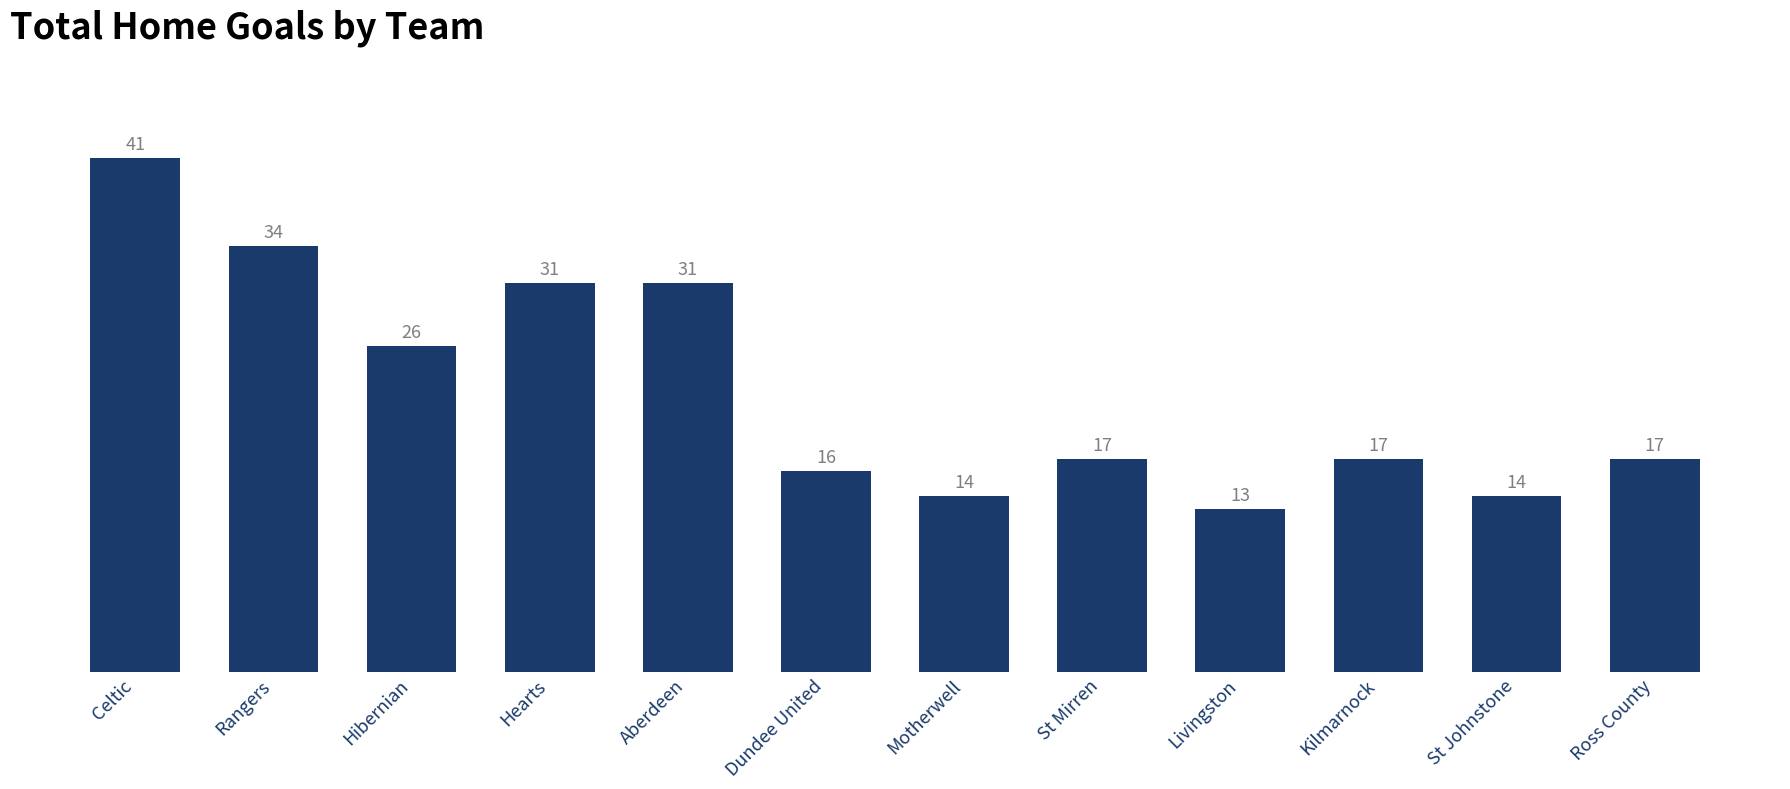

Reading right to left, what are all the values shown in this chart?

17	14	17	13	17	14	16	31	31	26	34	41